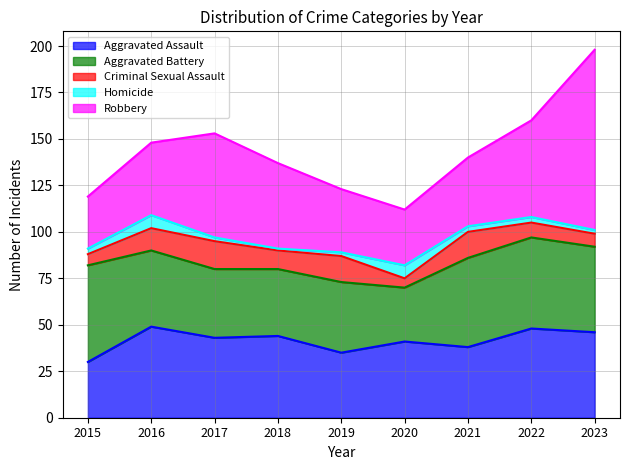

True or false: Homicide and Aggravated Assault cross at least once.

False